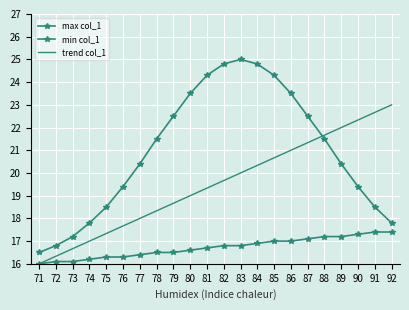

What is the sum of all trend col_1 values?

429.0